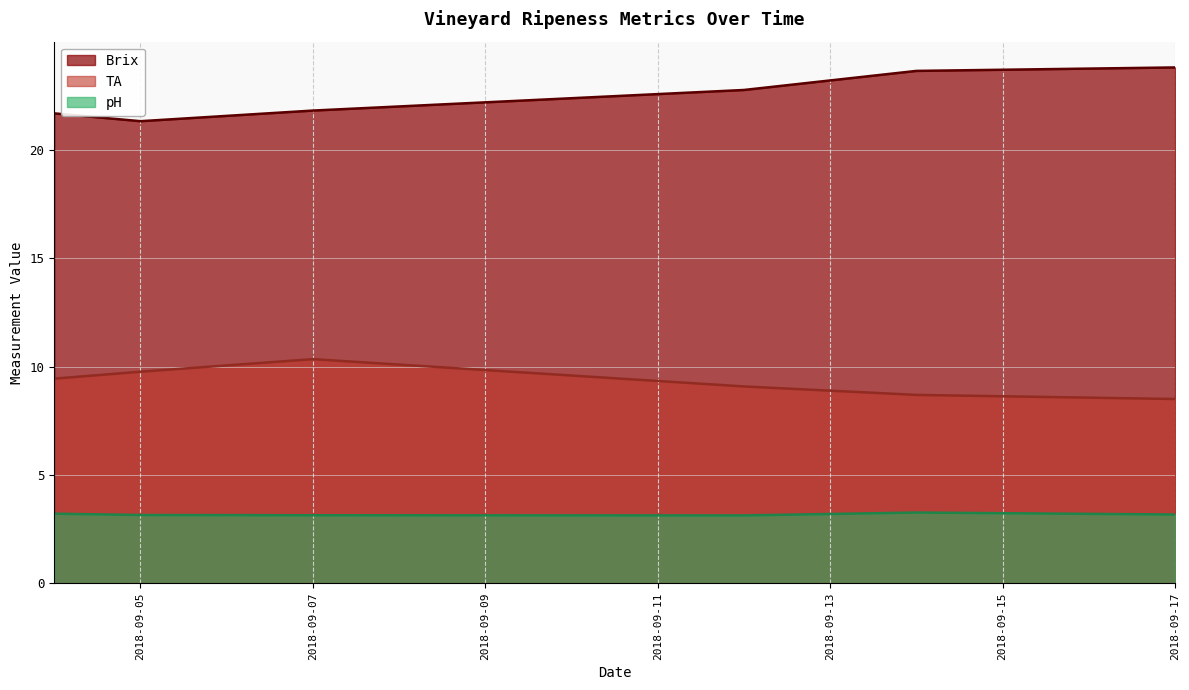

Which series has the widest spread of values?

Brix